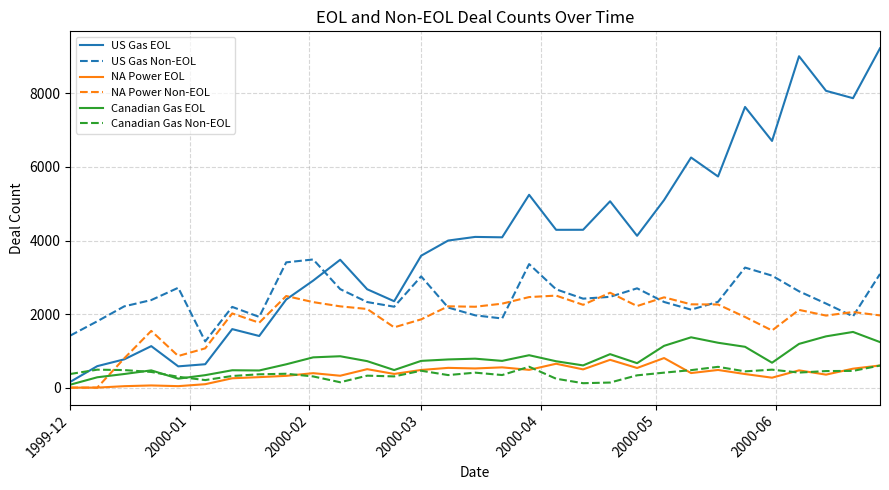

What is the maximum value for NA Power EOL?

804